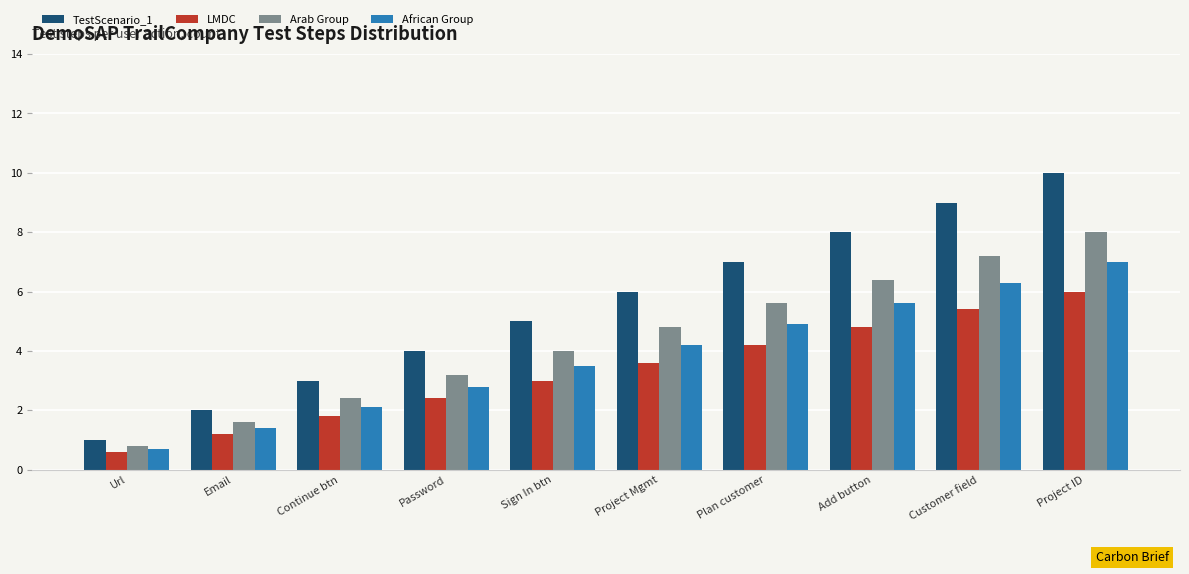

List the series in order of their overall mean, highest first.

TestScenario_1, Arab Group, African Group, LMDC